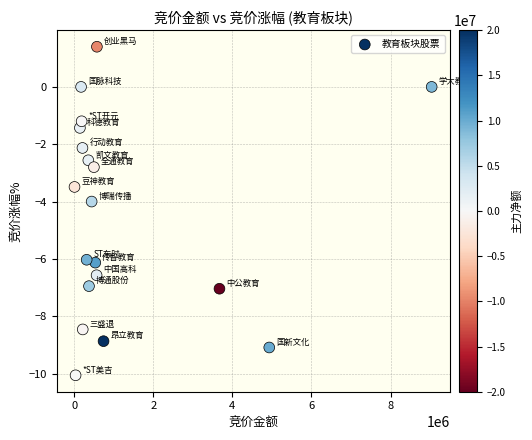

What is the range of X values (max minus min)?

9029120.0